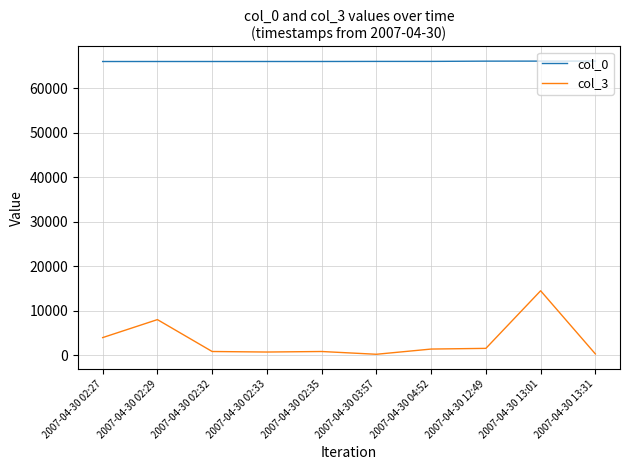

Which series has the largest range (max minus min)?

col_3